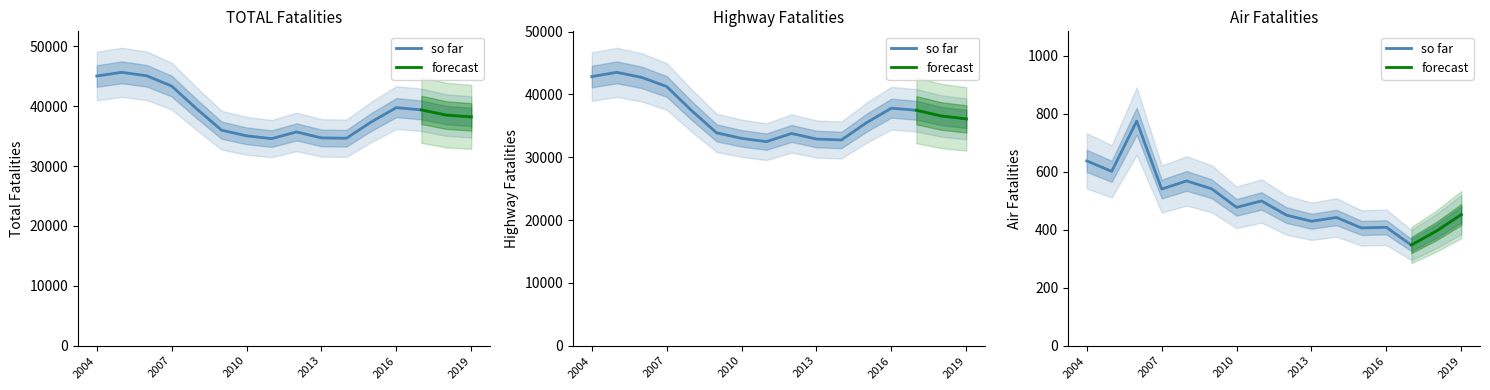

What is the sum of the Highway, total values at 2015 and 2011?

67963